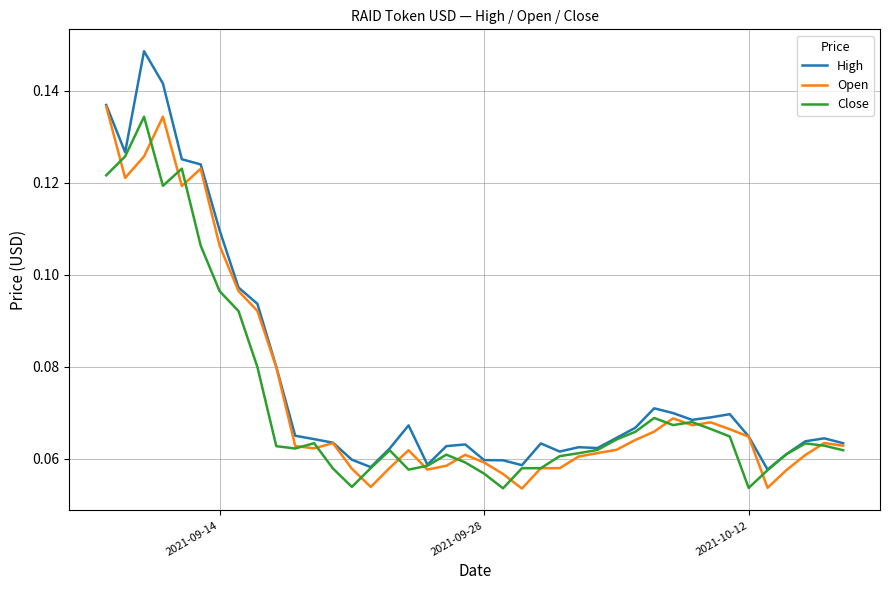

Which series has the widest spread of values?

High